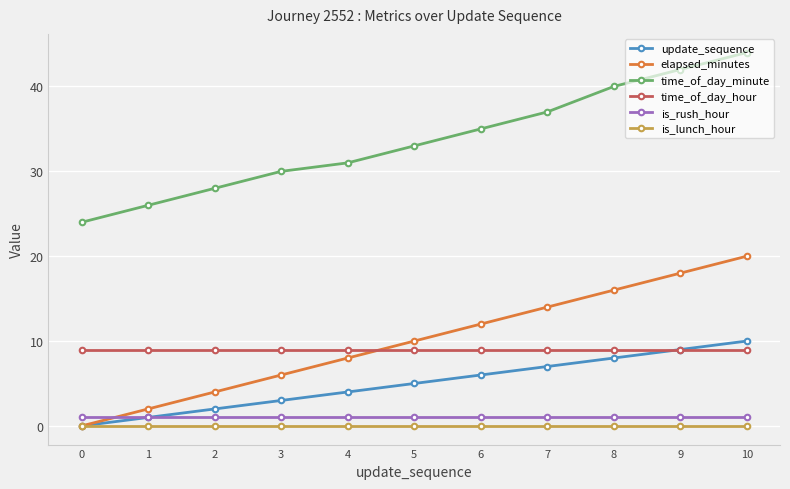

How many time_of_day_minute values are between 28 and 40?

7